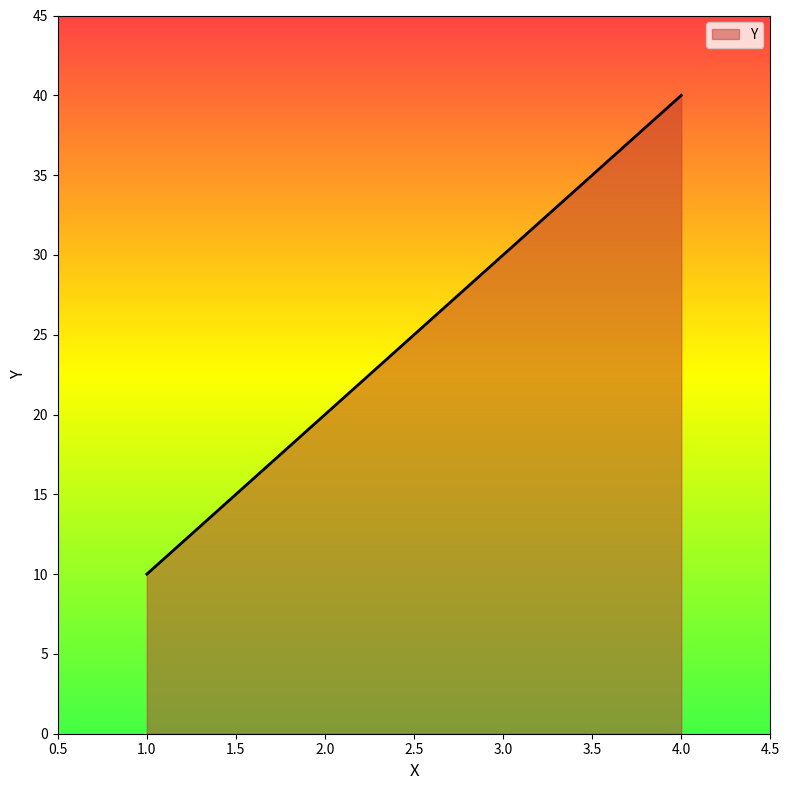

What position from the right is 1.0?

4